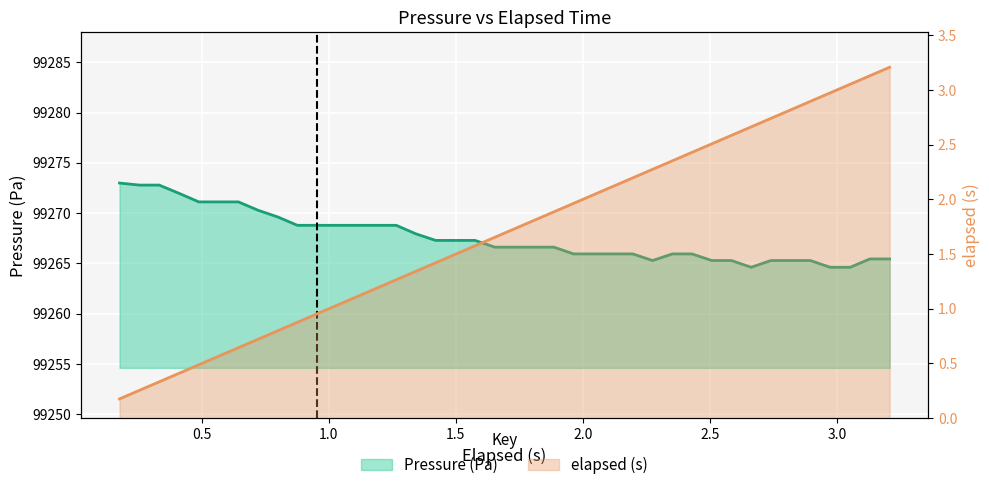

Is it true that Pressure (Pa) line equals 130314.6 at 14?

False